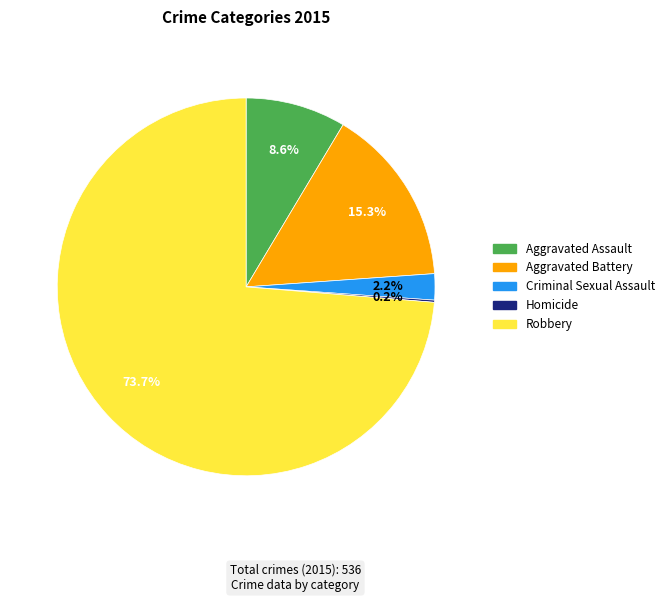

What percentage is the Aggravated Battery slice, to the nearest percent?

15%